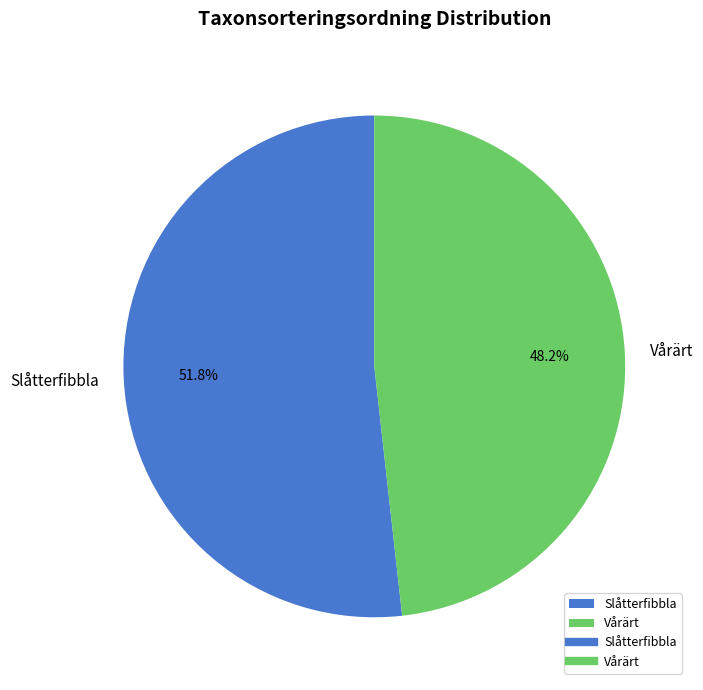

Which slice represents more than half of the pie?

Slåtterfibbla